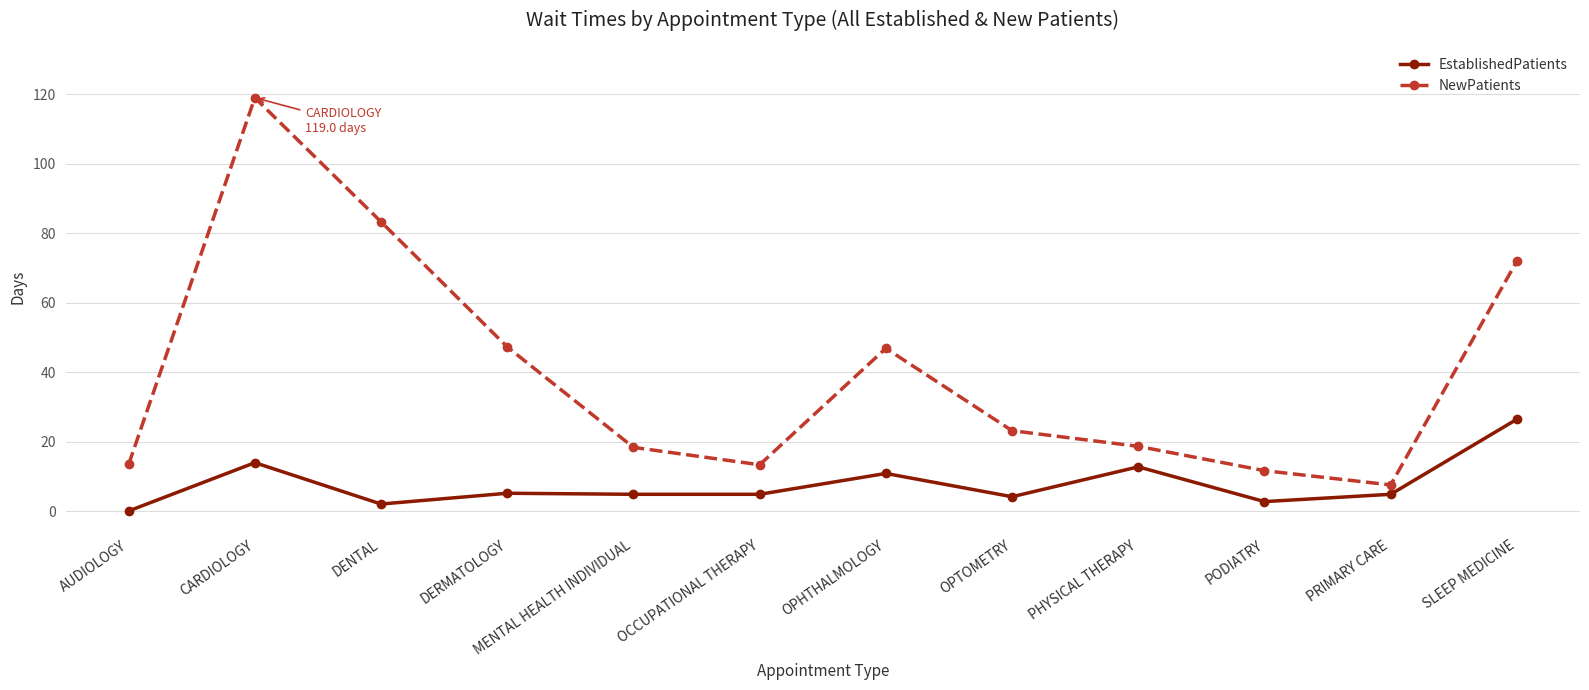

What is the difference between the highest and lowest values at DENTAL?

81.2